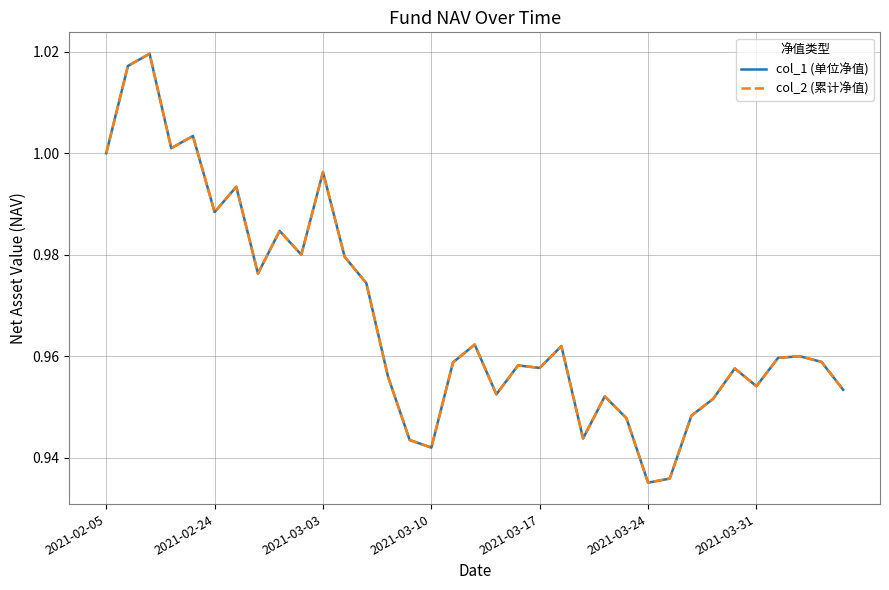

How many interior local valleys does the col_1 (单位净值) series have?

10